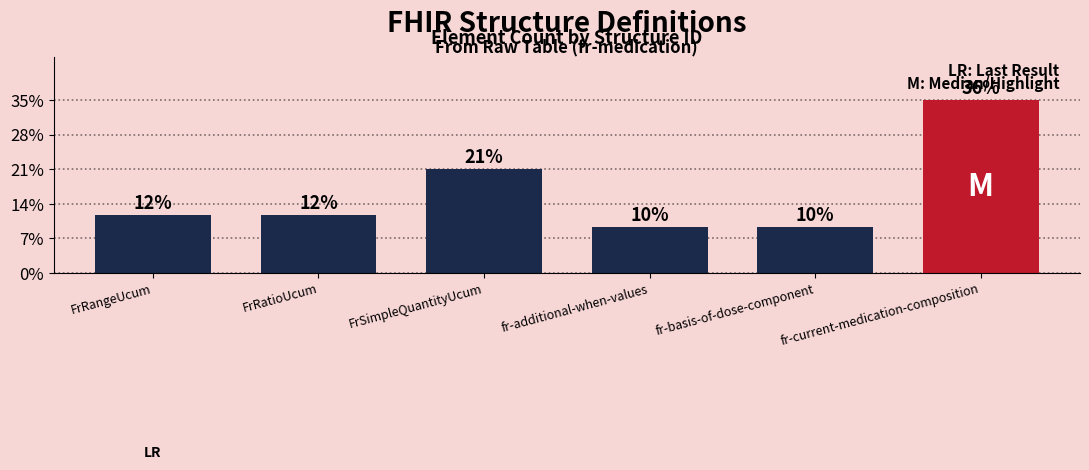

Does the chart contain any negative values?

No